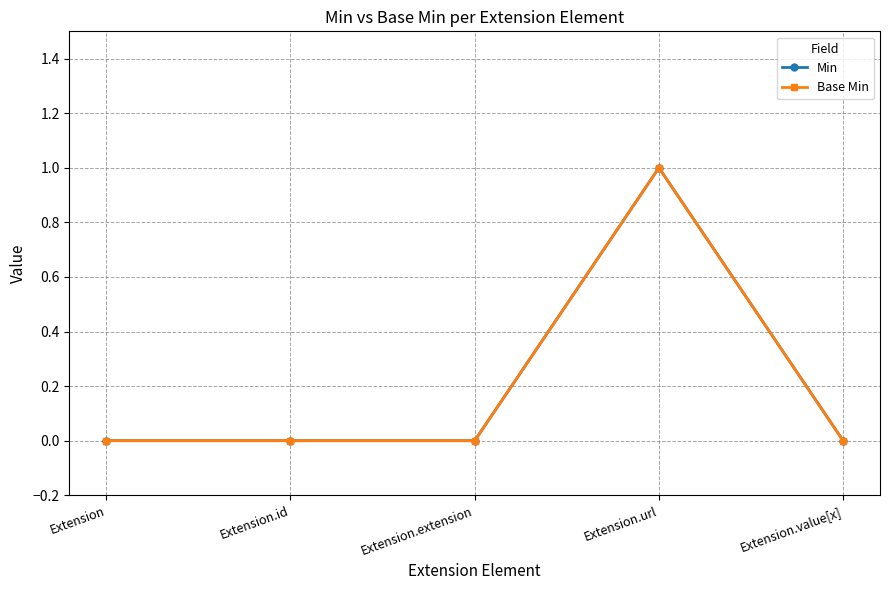

Does the chart have visible grid lines?

Yes